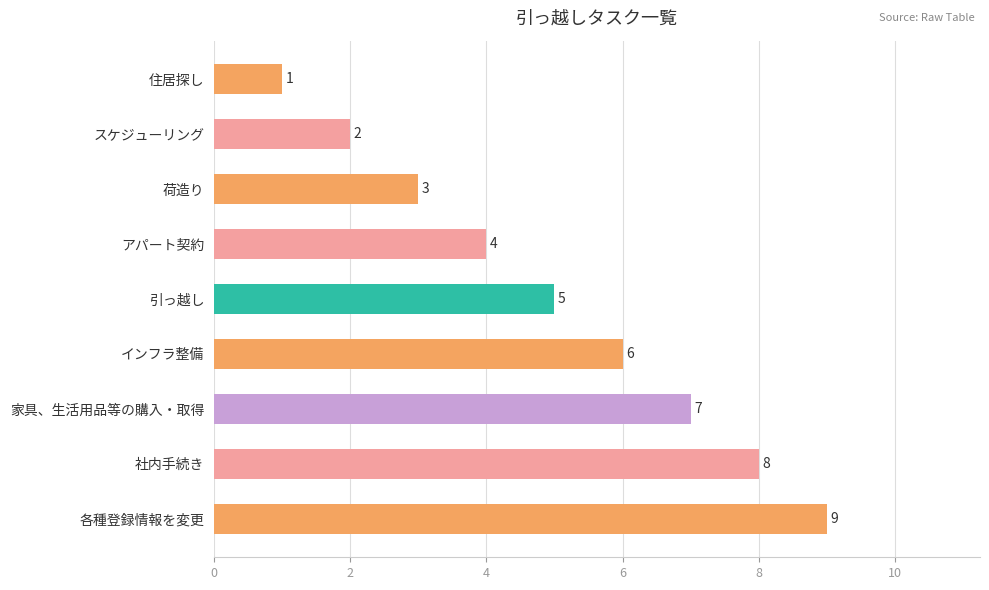

The value at 各種登録情報を変更 is 9. True or false?

True